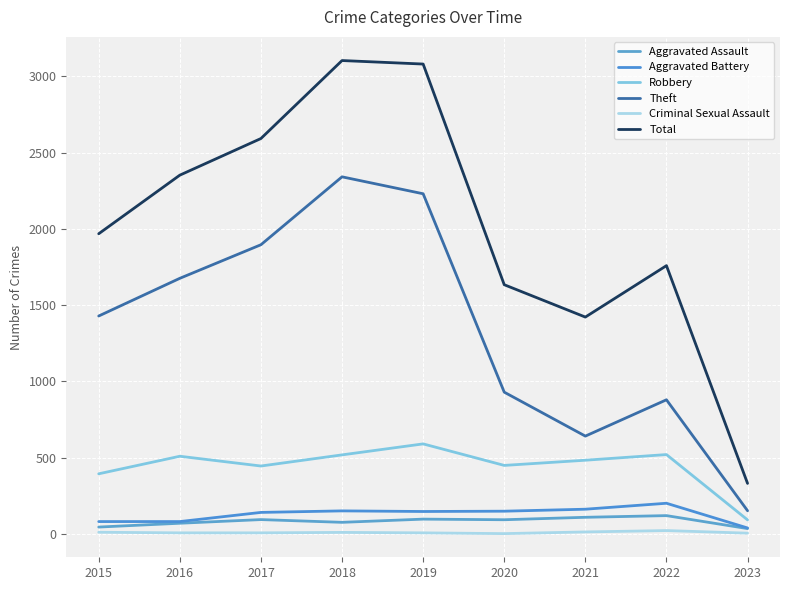

What is the sum of all Total values?

18242